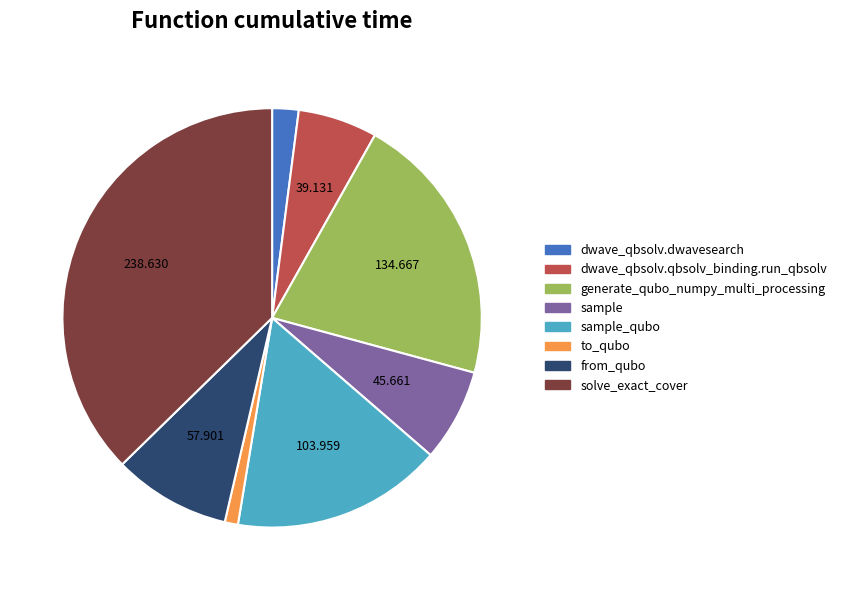

How many segments does this pie chart have?

8